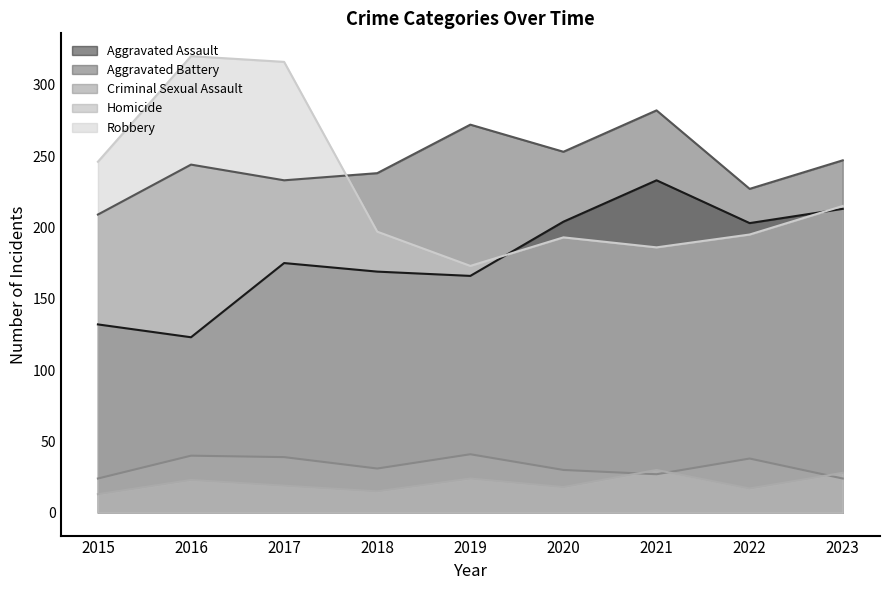

Which category has the highest value across all series?

2016